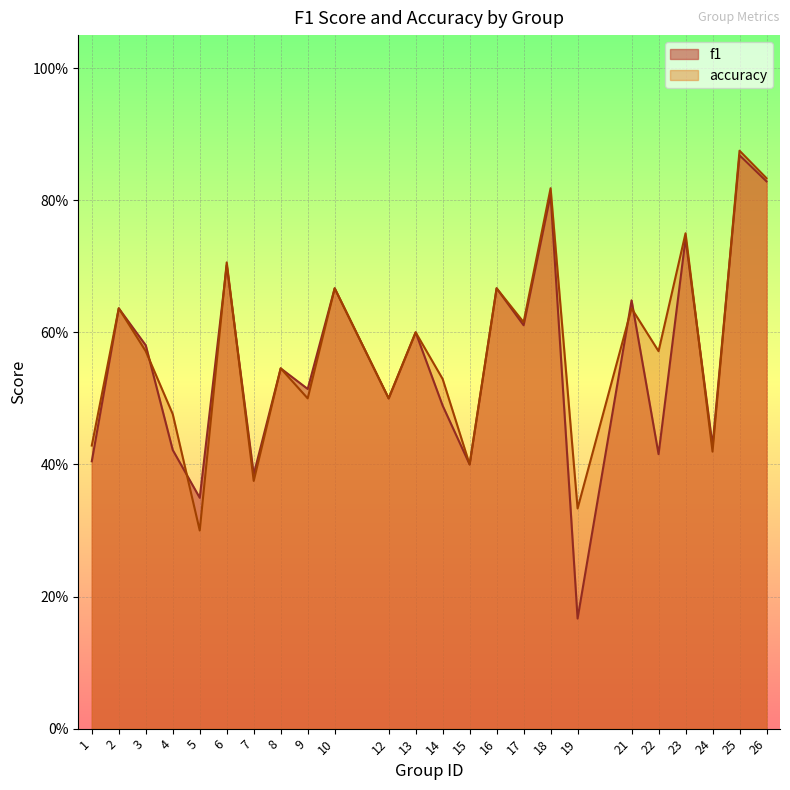

What are all the series names shown in the legend?

f1, accuracy